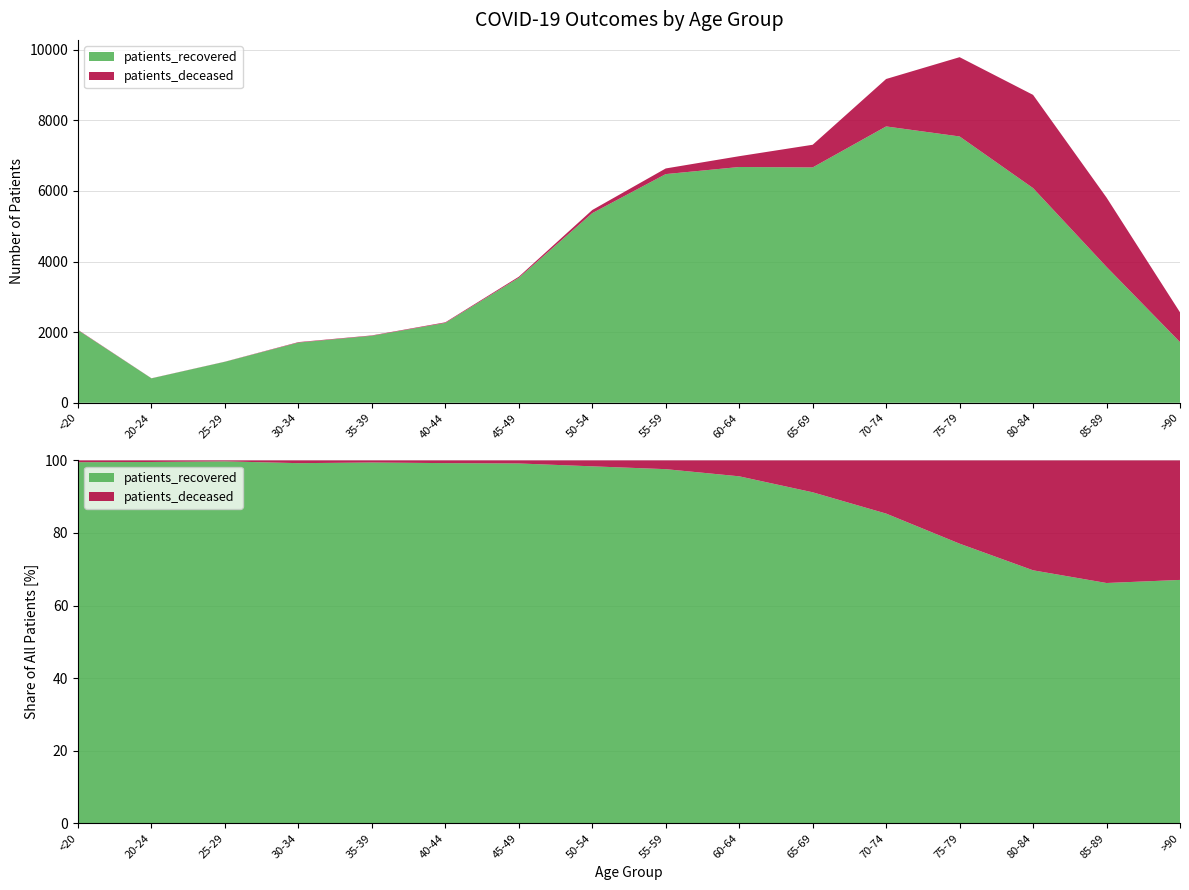

Reading left to right, transcribe all the data shown in this chart.

patients_deceased: <20=10	20-24=3	25-29=3	30-34=13	35-39=11	40-44=17	45-49=30	50-54=89	55-59=160	60-64=306	65-69=642	70-74=1344	75-79=2246	80-84=2641	85-89=1964	>90=844
patients_recovered: <20=2056	20-24=692	25-29=1162	30-34=1706	35-39=1898	40-44=2263	45-49=3541	50-54=5372	55-59=6478	60-64=6679	65-69=6667	70-74=7828	75-79=7544	80-84=6081	85-89=3850	>90=1719